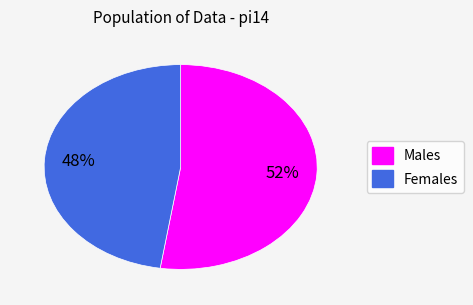

Between Males and Females, which is larger?

Males